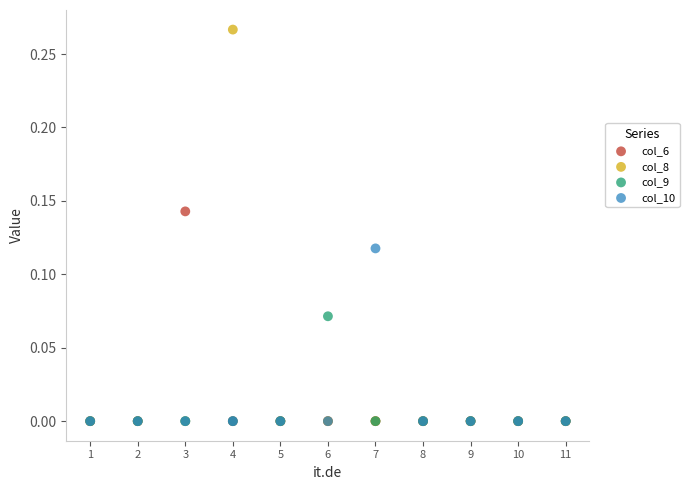

What are all the series names shown in the legend?

col_6, col_8, col_9, col_10